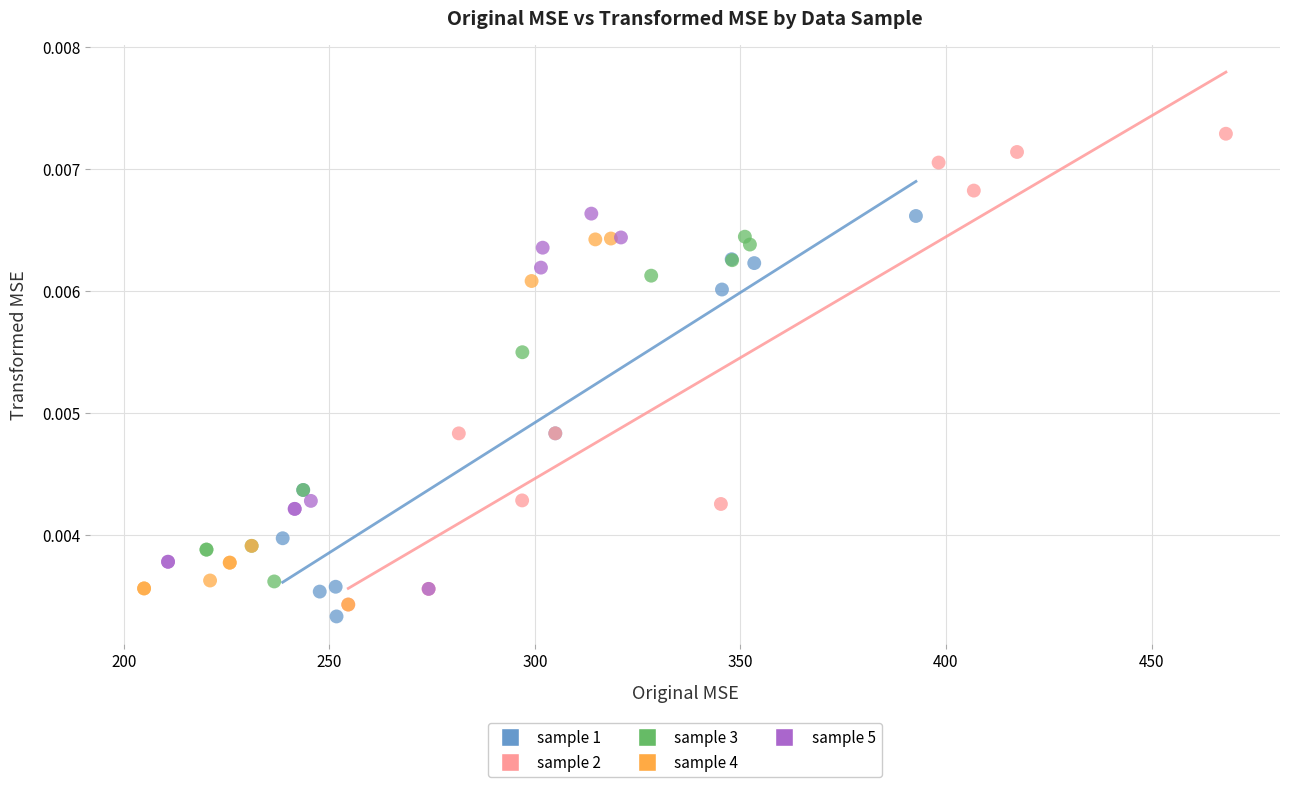

Which series reaches the maximum Y coordinate?

sample 2